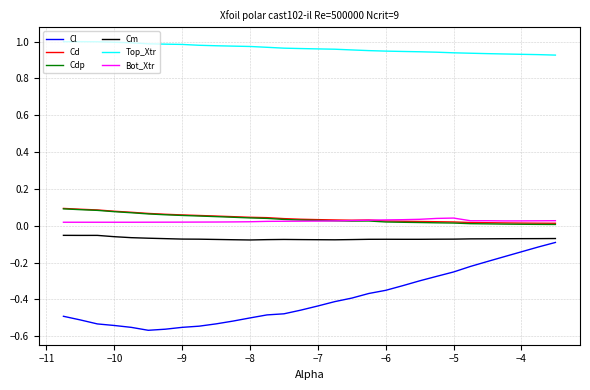

True or false: Cl and Cdp cross at least once.

False